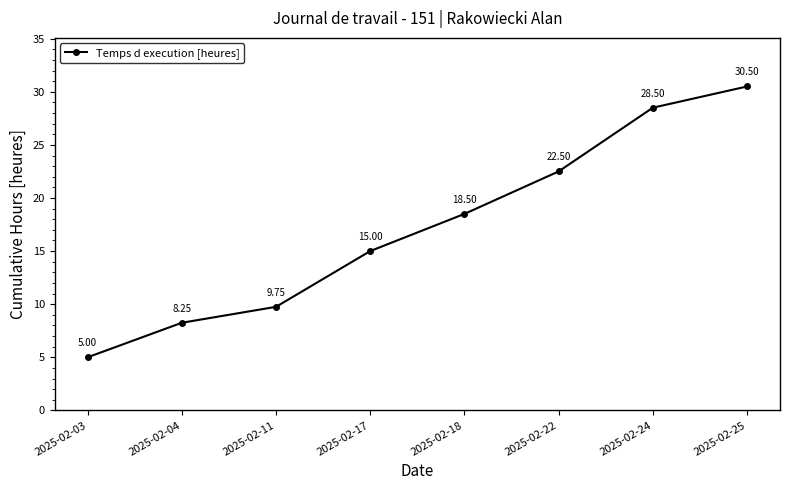

Which category has the highest value across all series?

2025-02-25